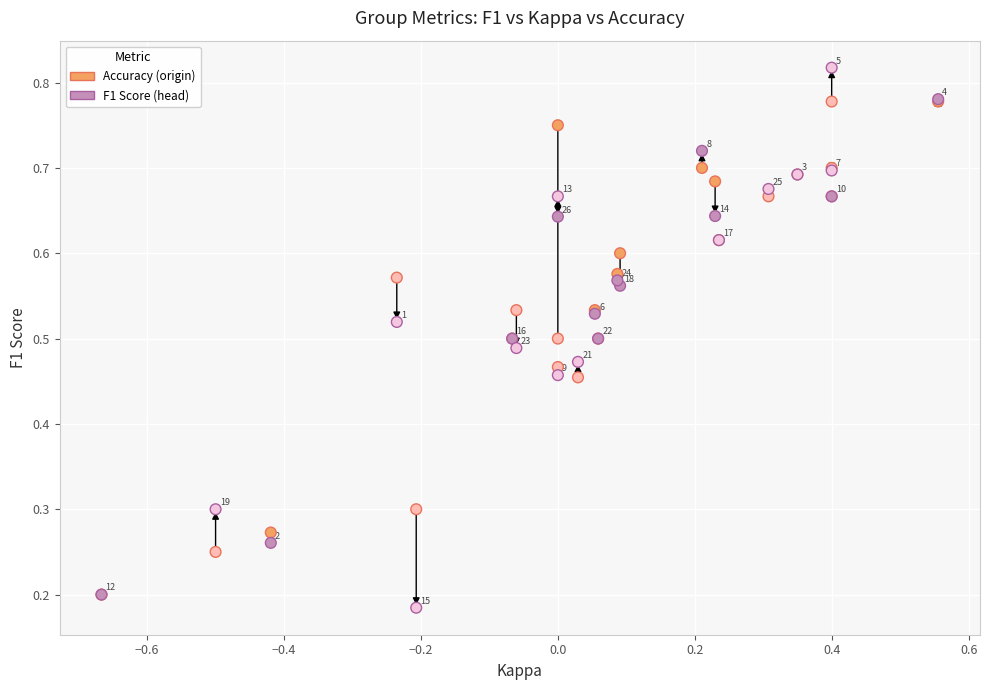

Which series contains the lowest Y value?

F1 Score (head)